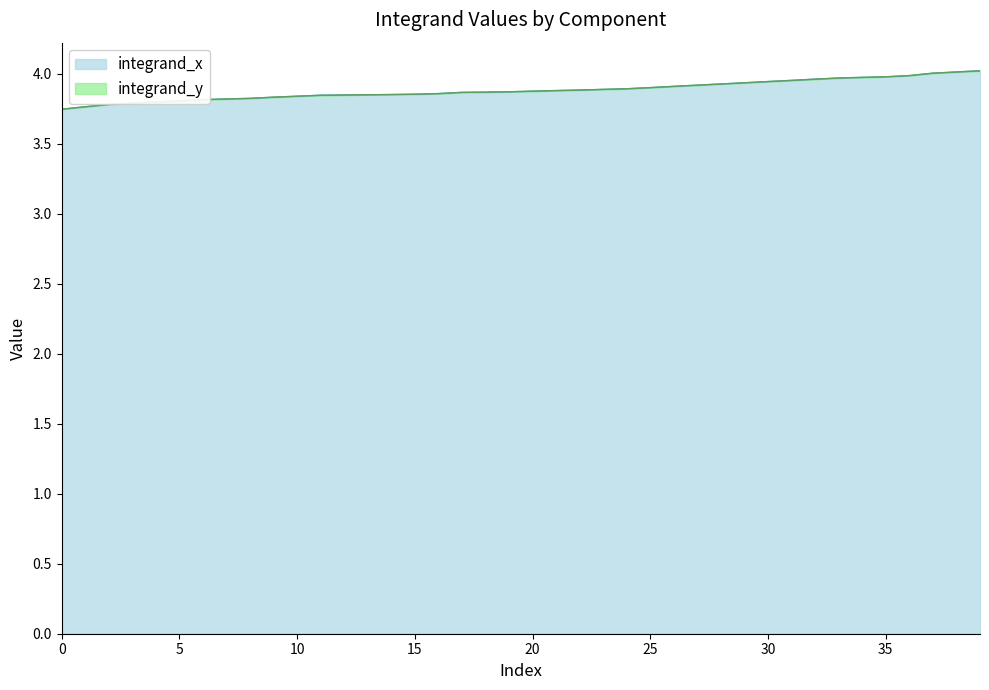

Approximately how many times larger is the value at 8 compared to 12?

1.0